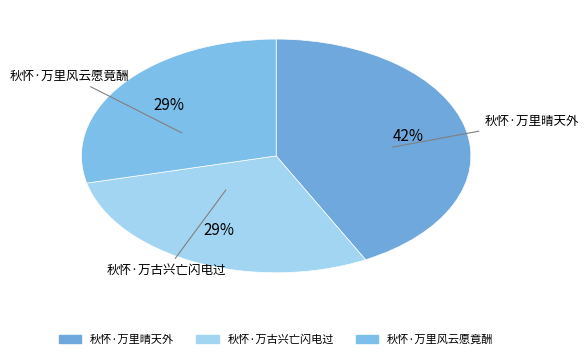

Does 秋怀·万古兴亡闪电过 represent more than half of the total?

No